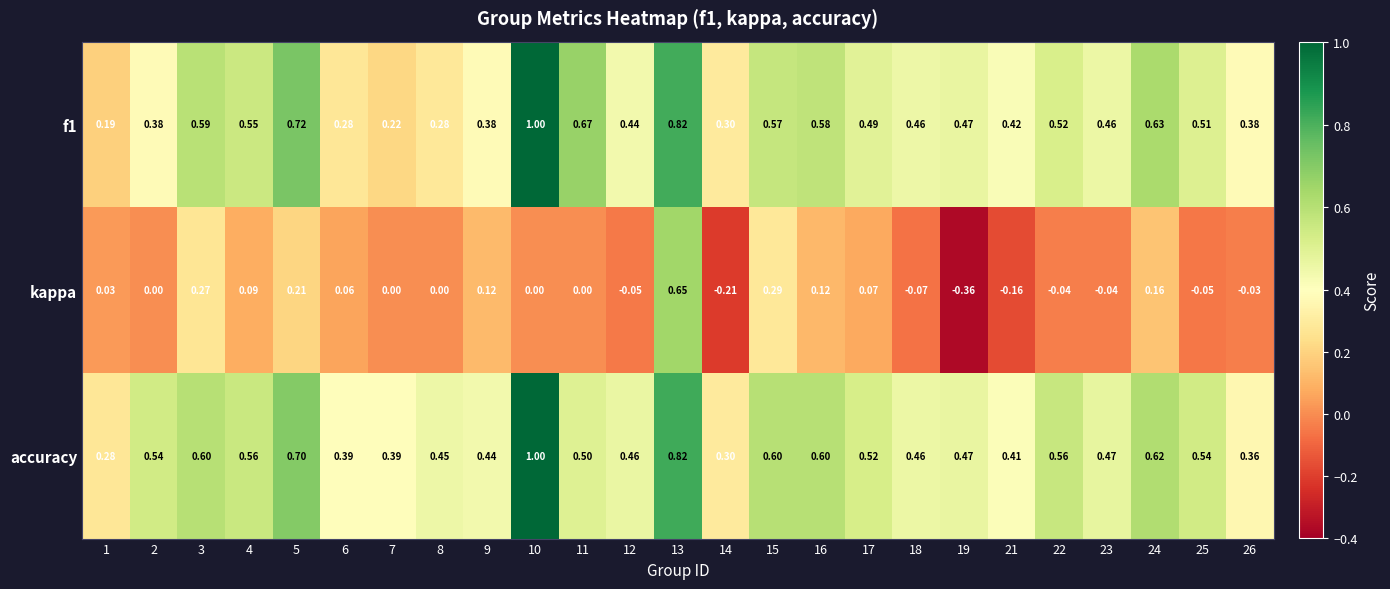

Which series has the largest range (max minus min)?

kappa